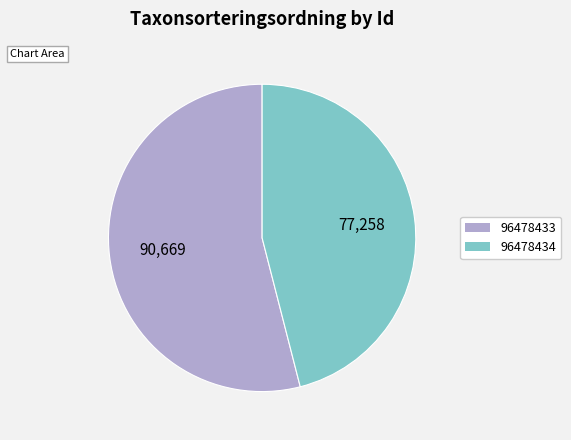

Rank the categories by value from highest to lowest.

96478433, 96478434